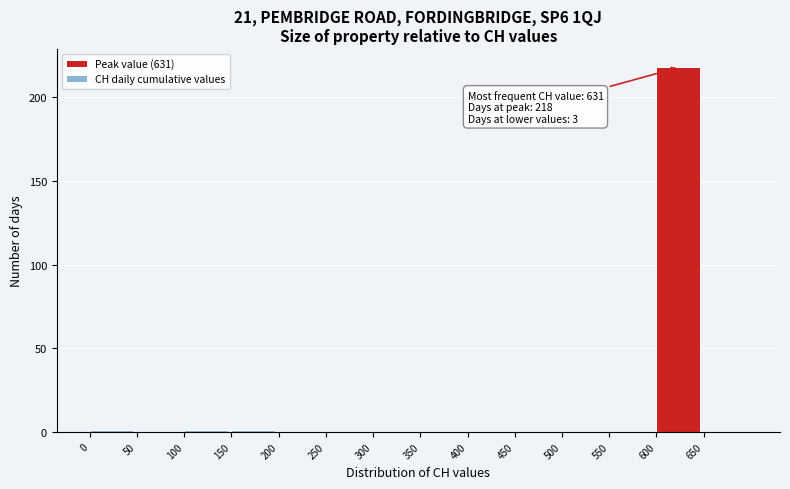

Over which range of the x-axis is the bar tallest?

600 to 650